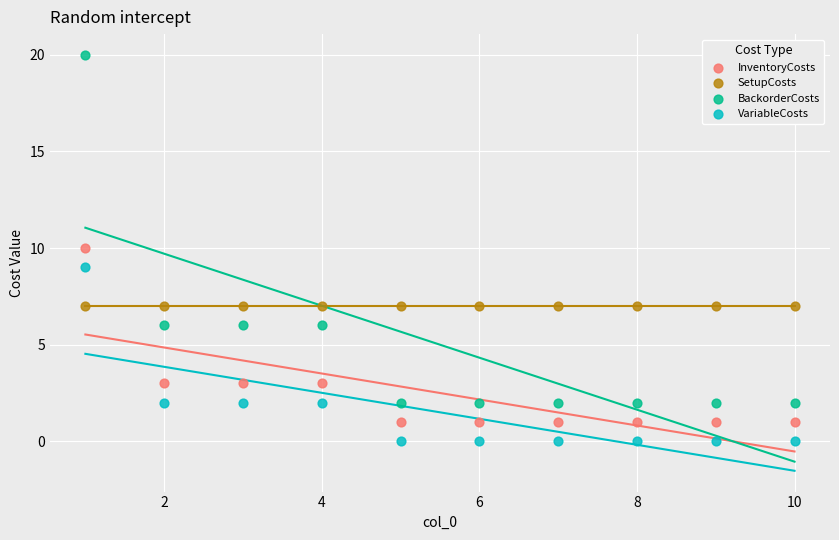

Which series contains the highest Y value?

BackorderCosts